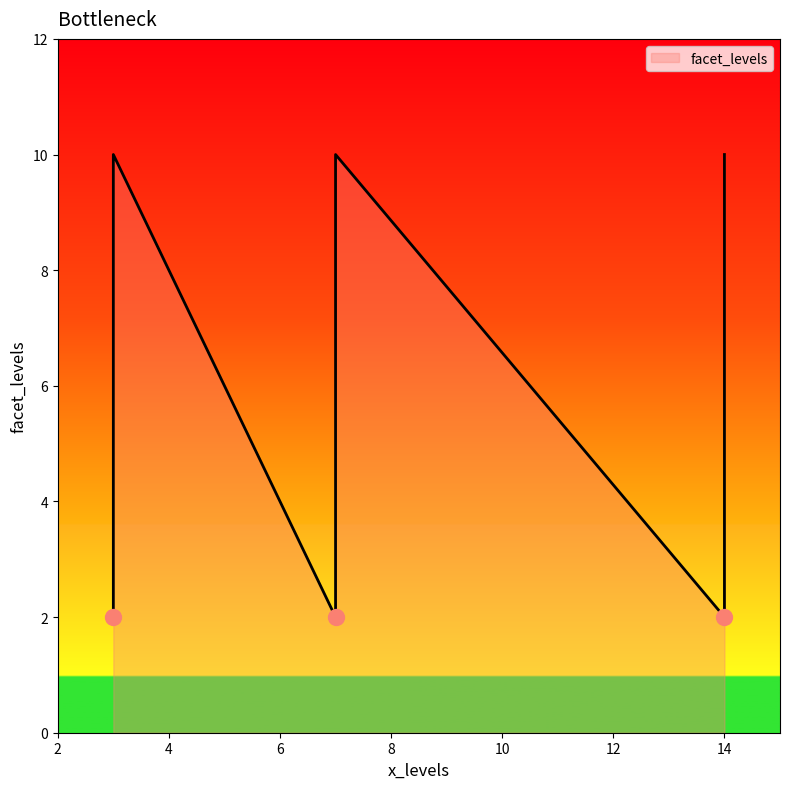

Which has a higher value, 7 or 3?

7